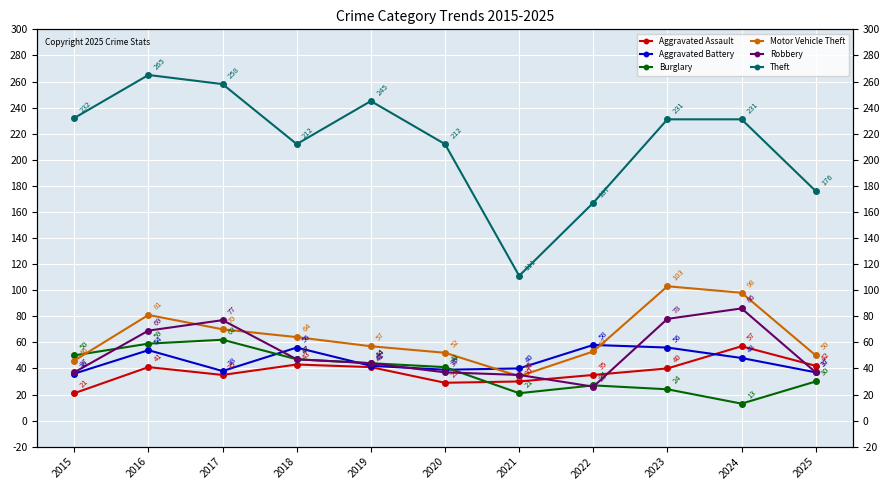

Which series has the largest total across all categories?

Theft